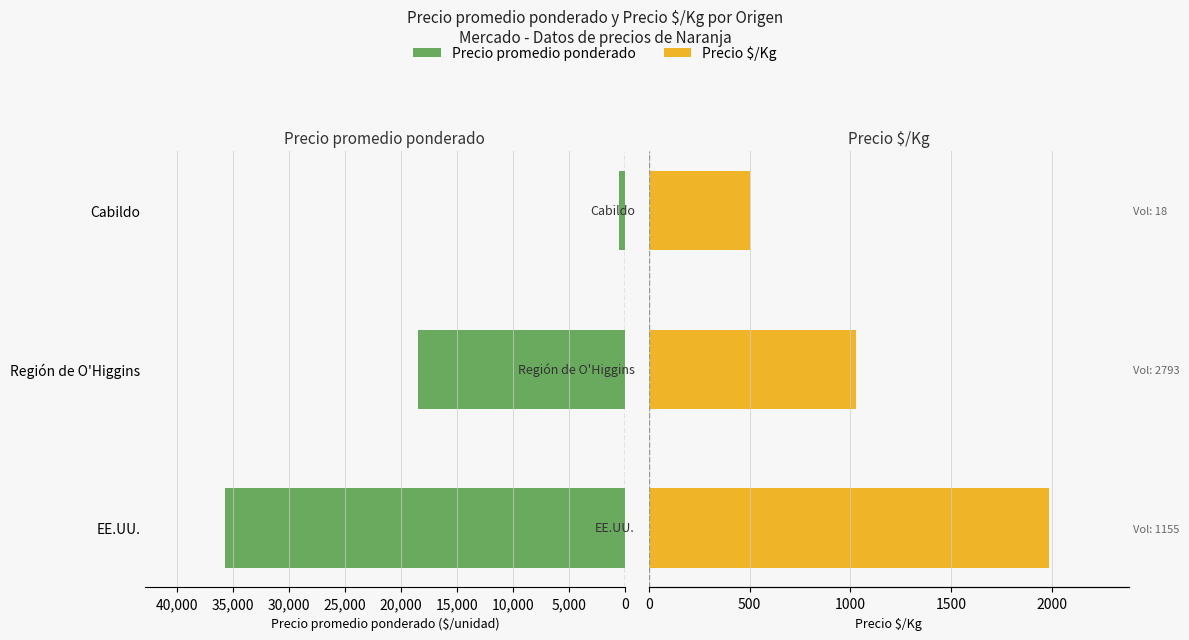

Does the chart contain stacked bars?

No